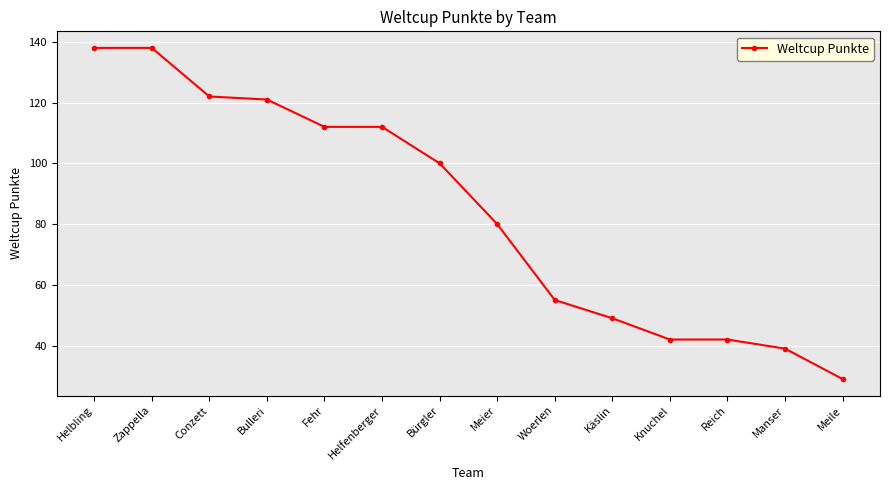

What is the difference between the second highest and minimum values?

109